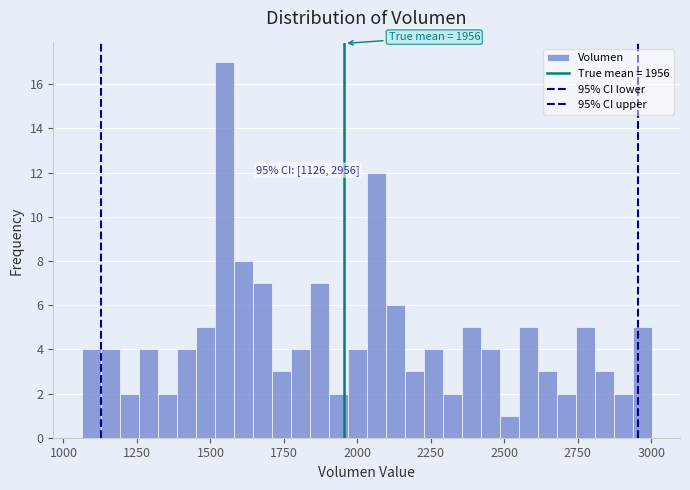

Around what value on the x-axis is the tallest bar? Give the approximate position of its centre, as read against the axis.

1550